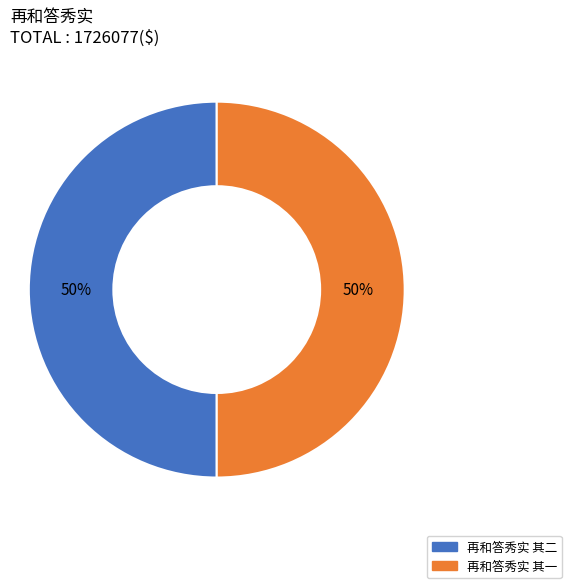

True or false: 再和答秀实 其二 accounts for 50% of the total.

True